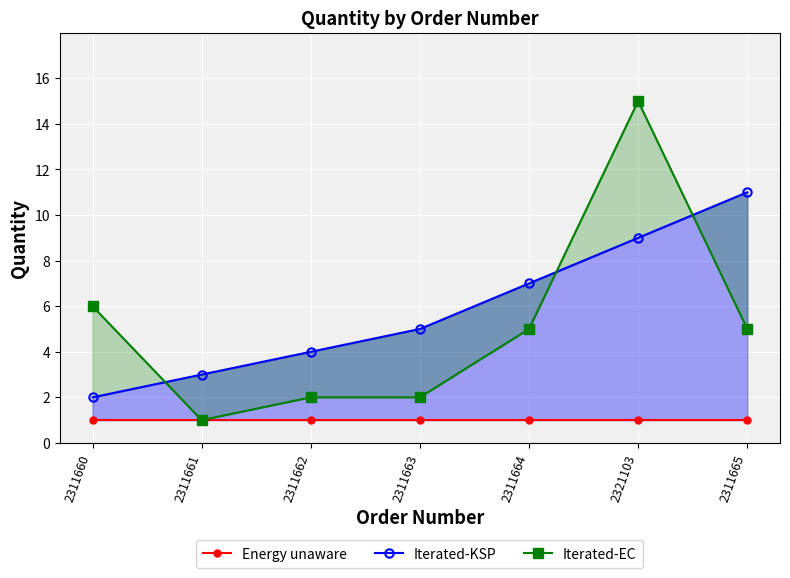

Is it true that Iterated-EC equals 2 at 2311663?

True